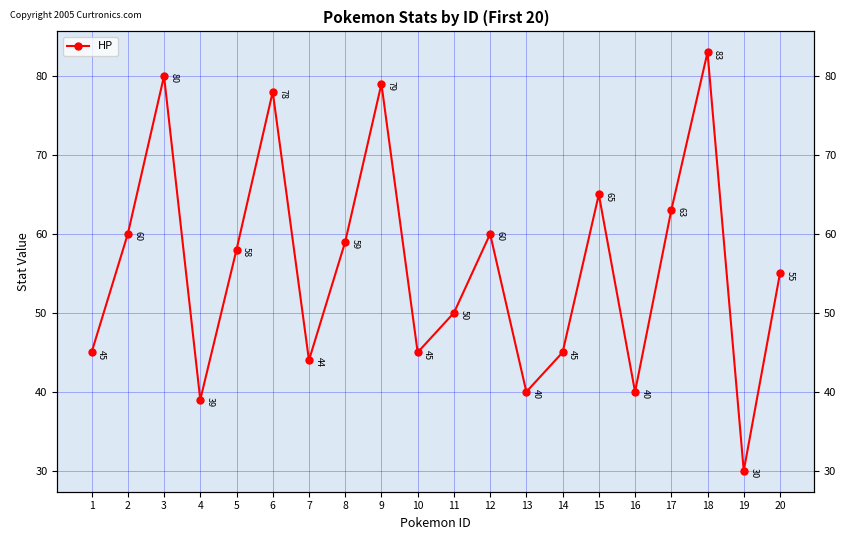

List the labels in order of value, largest first.

18, 3, 9, 6, 15, 17, 2, 12, 8, 5, 20, 11, 1, 10, 14, 7, 13, 16, 4, 19